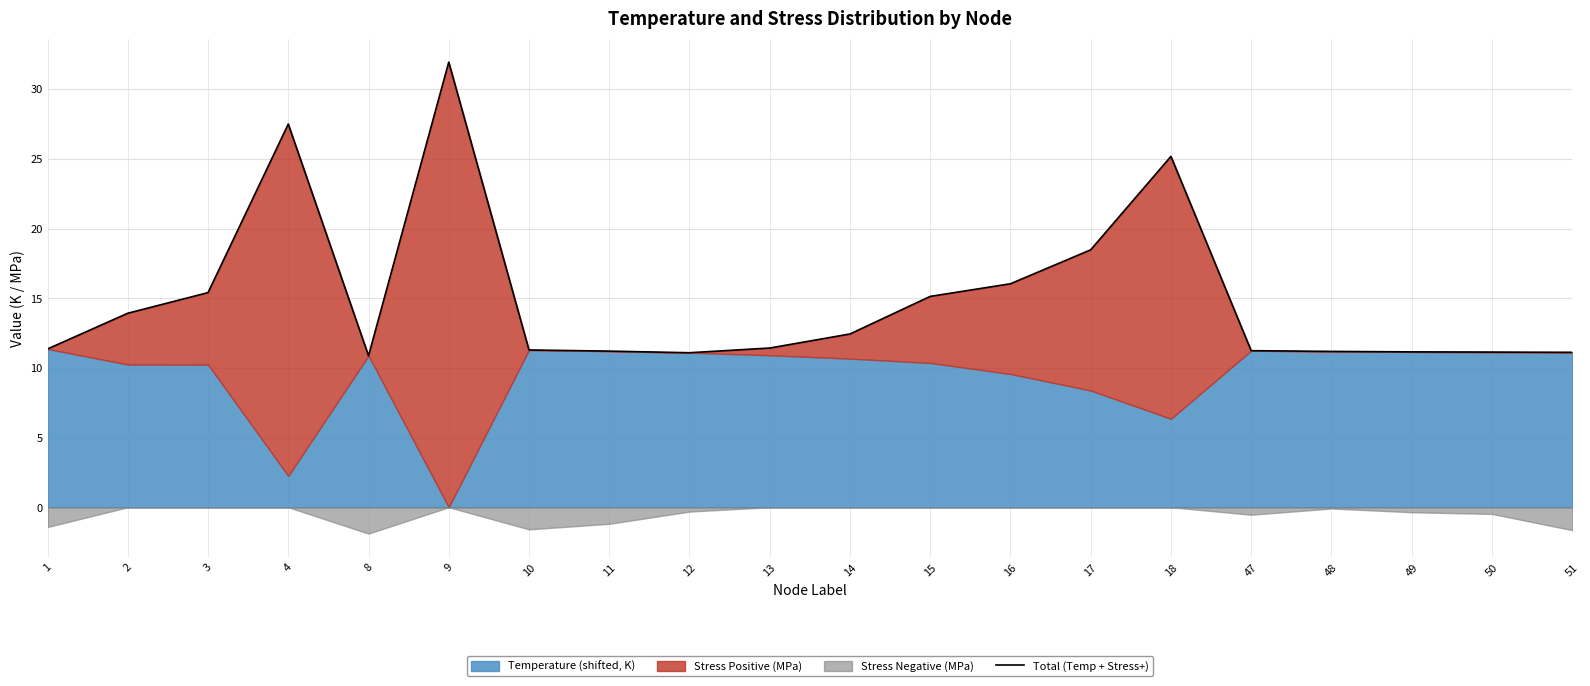

What is the sum of the values at 9 and 16?

48.0